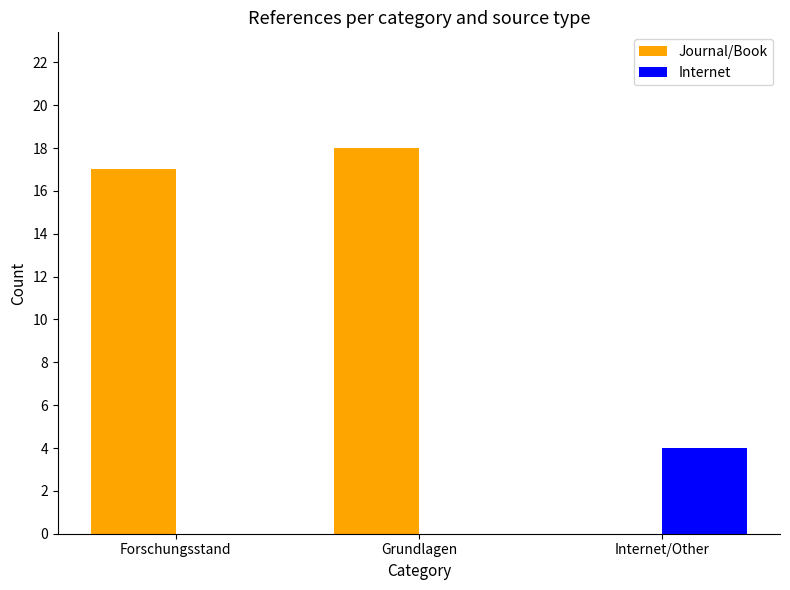

What is the sum of the Internet values at Grundlagen and Internet/Other?

4